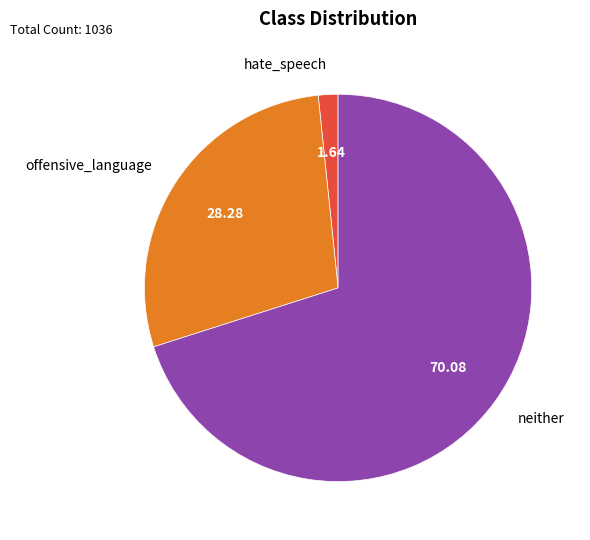

Do hate_speech and offensive_language together represent more than half of the pie?

No